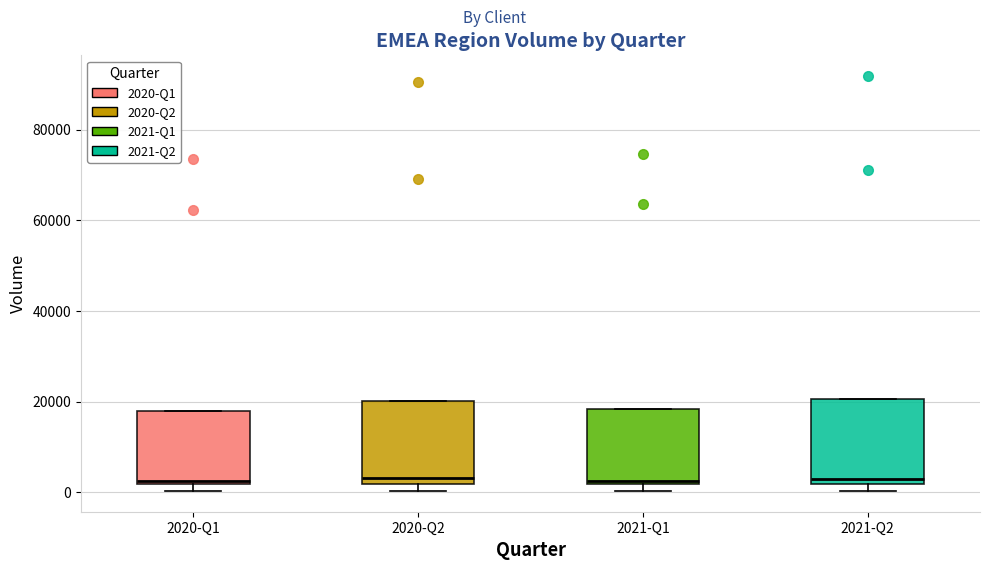

Reading left to right, read every box against the y-axis: the position of its median line, the range the box covers, and the ends of its whiskers. The values are not printed on the chart, so give them approximately, as read against the axis.

2020-Q1: median 2000 (just above the box's lower edge), box 2000 to 18000, whiskers 0 to 18000
2020-Q2: median 4000, box 2000 to 20000, whiskers 0 to 20000
2021-Q1: median 2000 (just above the box's lower edge), box 2000 to 18000, whiskers 0 to 18000
2021-Q2: median 2000 (just above the box's lower edge), box 2000 to 20000, whiskers 0 to 20000